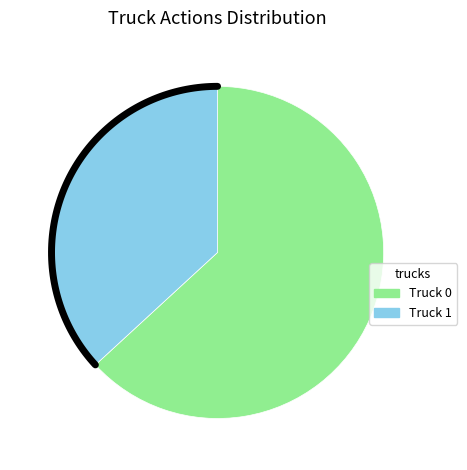

Approximately how many times larger is the value at Truck 0 compared to Truck 1?

1.7